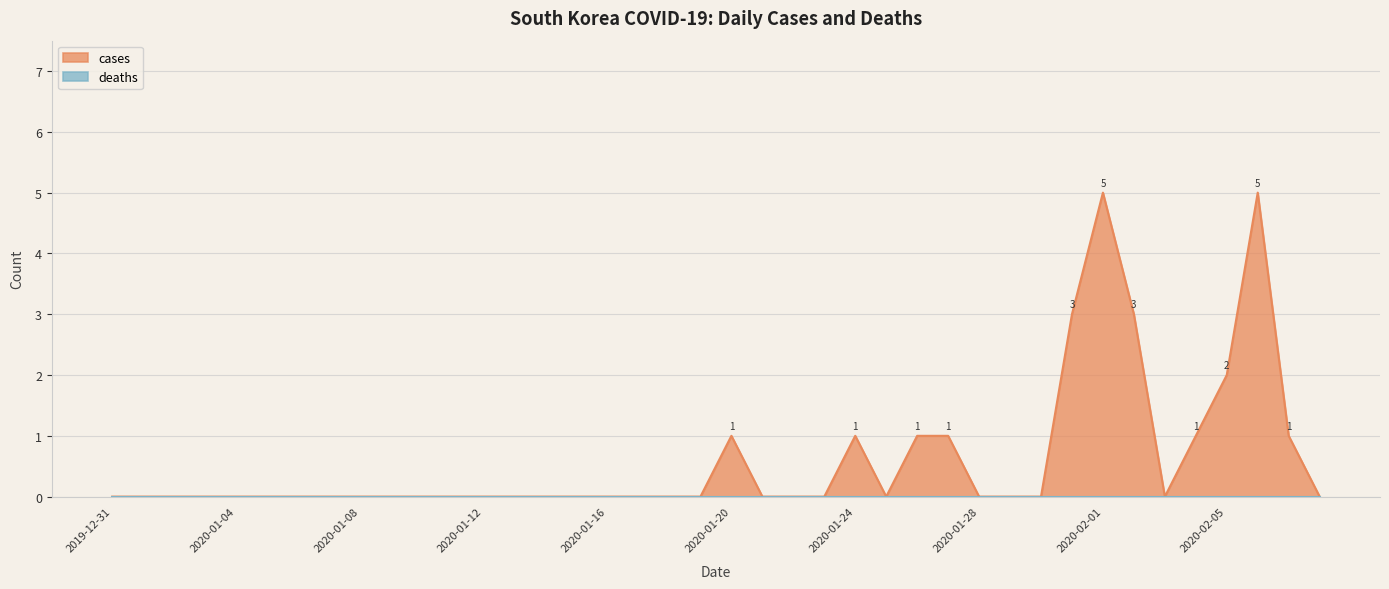

List the labels in order of value, largest first.

2020-02-01, 2020-02-06, 2020-01-31, 2020-02-02, 2020-02-05, 2020-01-20, 2020-01-24, 2020-01-26, 2020-01-27, 2020-02-04, 2020-02-07, 2019-12-31, 2020-01-01, 2020-01-02, 2020-01-03, 2020-01-04, 2020-01-05, 2020-01-06, 2020-01-07, 2020-01-08, 2020-01-09, 2020-01-10, 2020-01-11, 2020-01-12, 2020-01-13, 2020-01-14, 2020-01-15, 2020-01-16, 2020-01-17, 2020-01-18, 2020-01-19, 2020-01-21, 2020-01-22, 2020-01-23, 2020-01-25, 2020-01-28, 2020-01-29, 2020-01-30, 2020-02-03, 2020-02-08